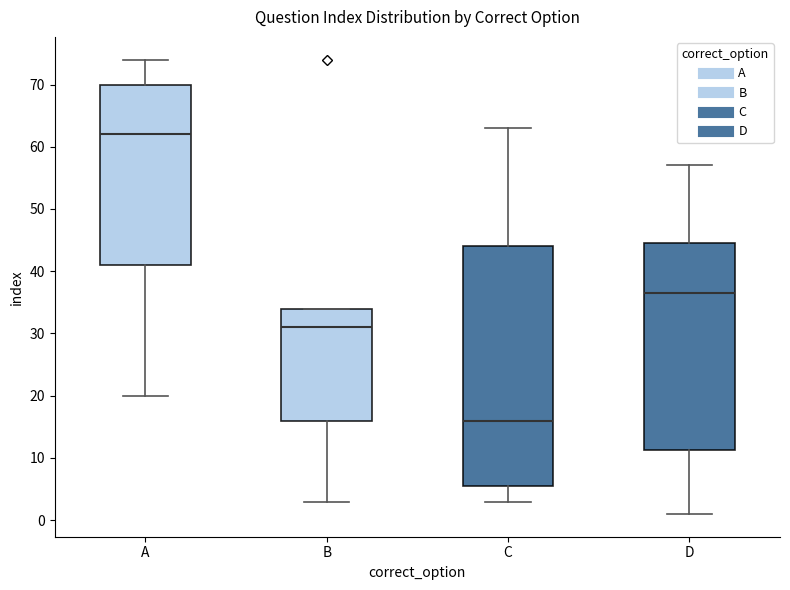

Which box has the lowest median line?

C